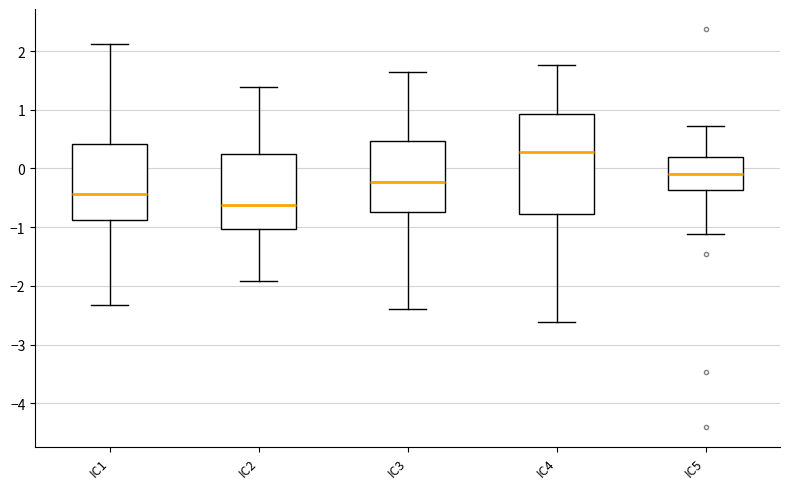

Reading left to right, read every box against the y-axis: the position of its median line, the range the box covers, and the ends of its whiskers. The values are not printed on the chart, so give them approximately, as read against the axis.

IC1: median -0.4, box -0.9 to 0.4, whiskers -2.3 to 2.1
IC2: median -0.6, box -1.0 to 0.2, whiskers -1.9 to 1.4
IC3: median -0.2, box -0.7 to 0.5, whiskers -2.4 to 1.6
IC4: median 0.3, box -0.8 to 0.9, whiskers -2.6 to 1.8
IC5: median -0.1, box -0.4 to 0.2, whiskers -1.1 to 0.7